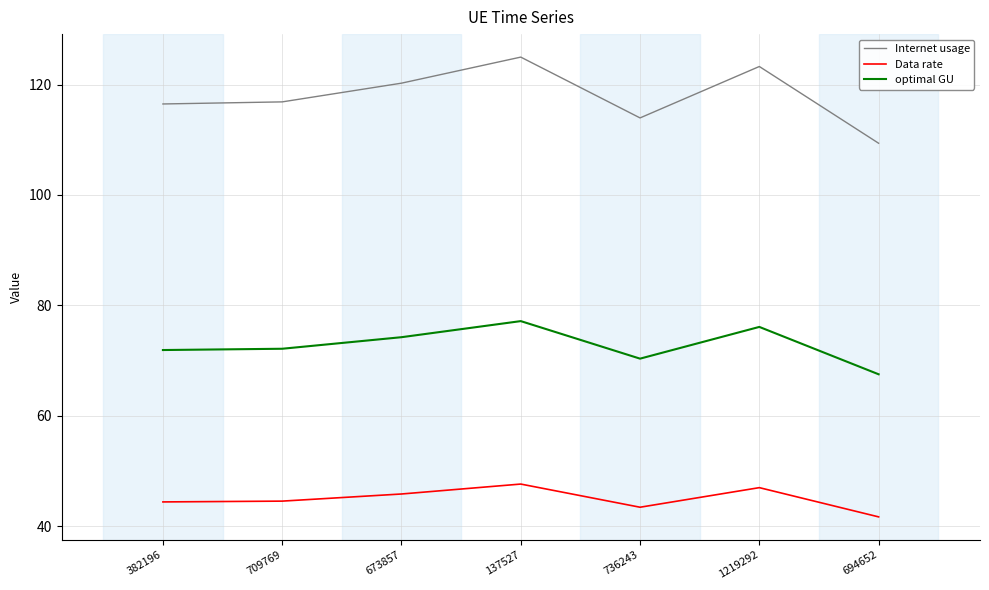

What is the sum of all optimal GU values?

509.3